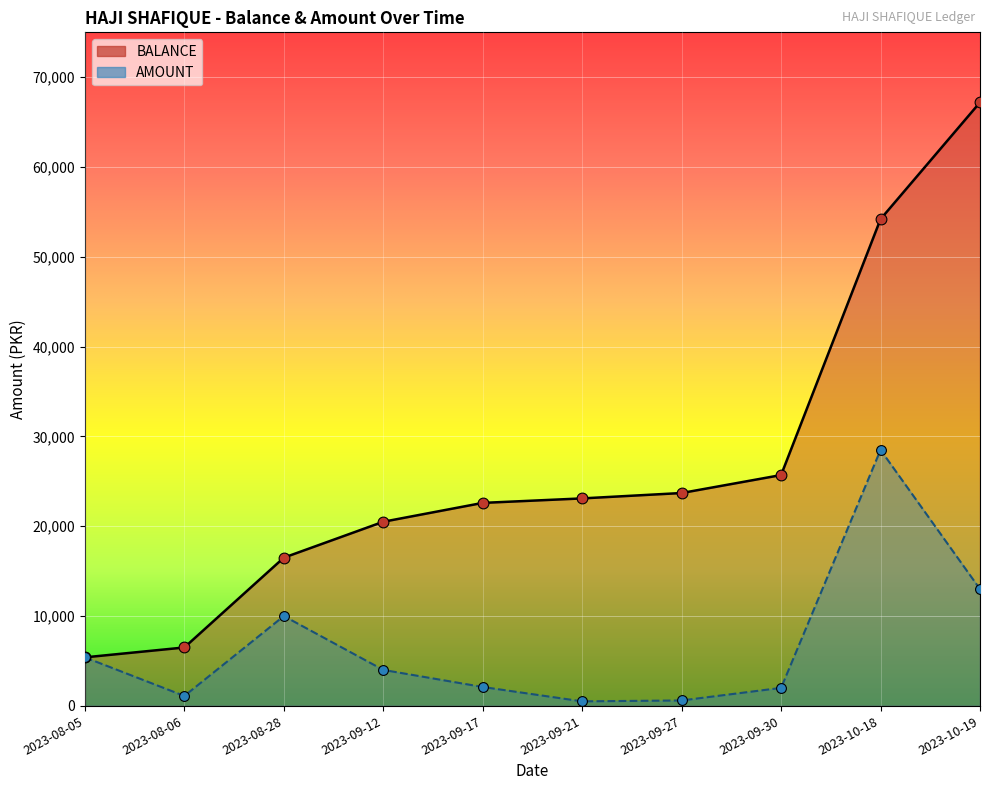

Which series has the widest spread of Y values?

BALANCE